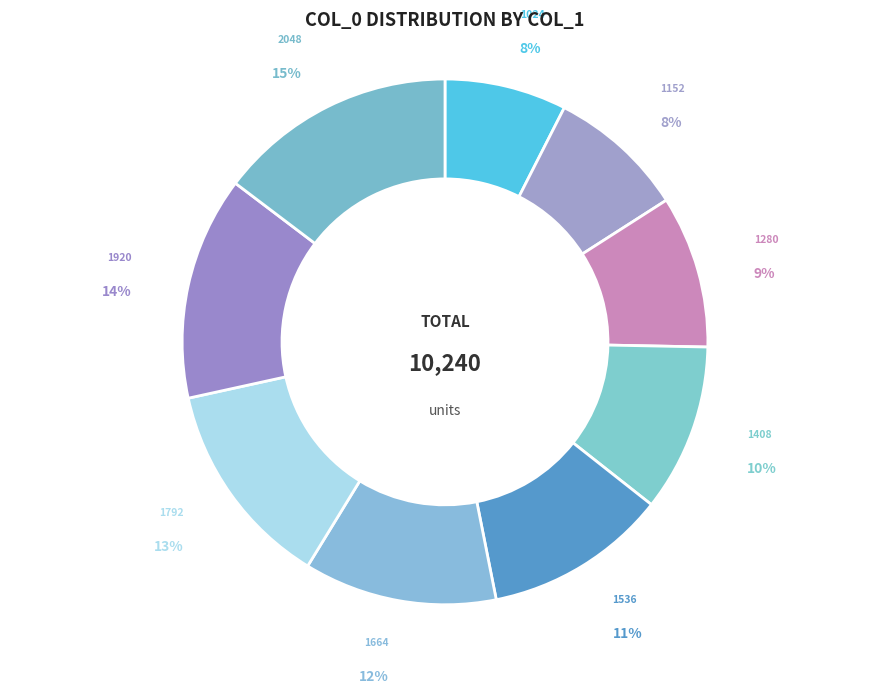

Combined, do 1792 and 1152 account for over 50%?

No